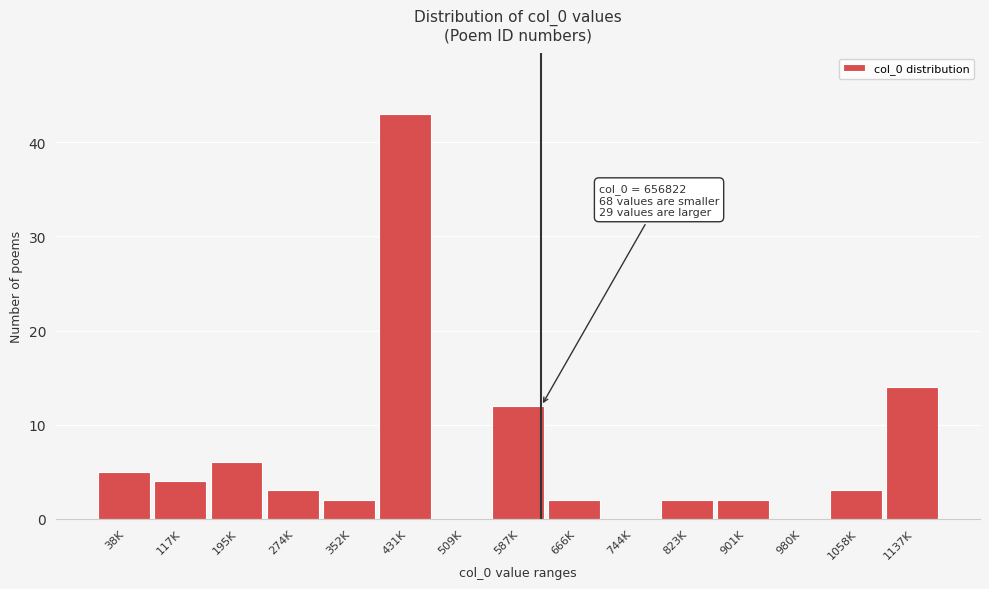

Reading left to right, transcribe all the data shown in this chart.

38K=5	117K=4	195K=6	274K=3	352K=2	431K=43	509K=0	587K=12	666K=2	744K=0	823K=2	901K=2	980K=0	1058K=3	1137K=14